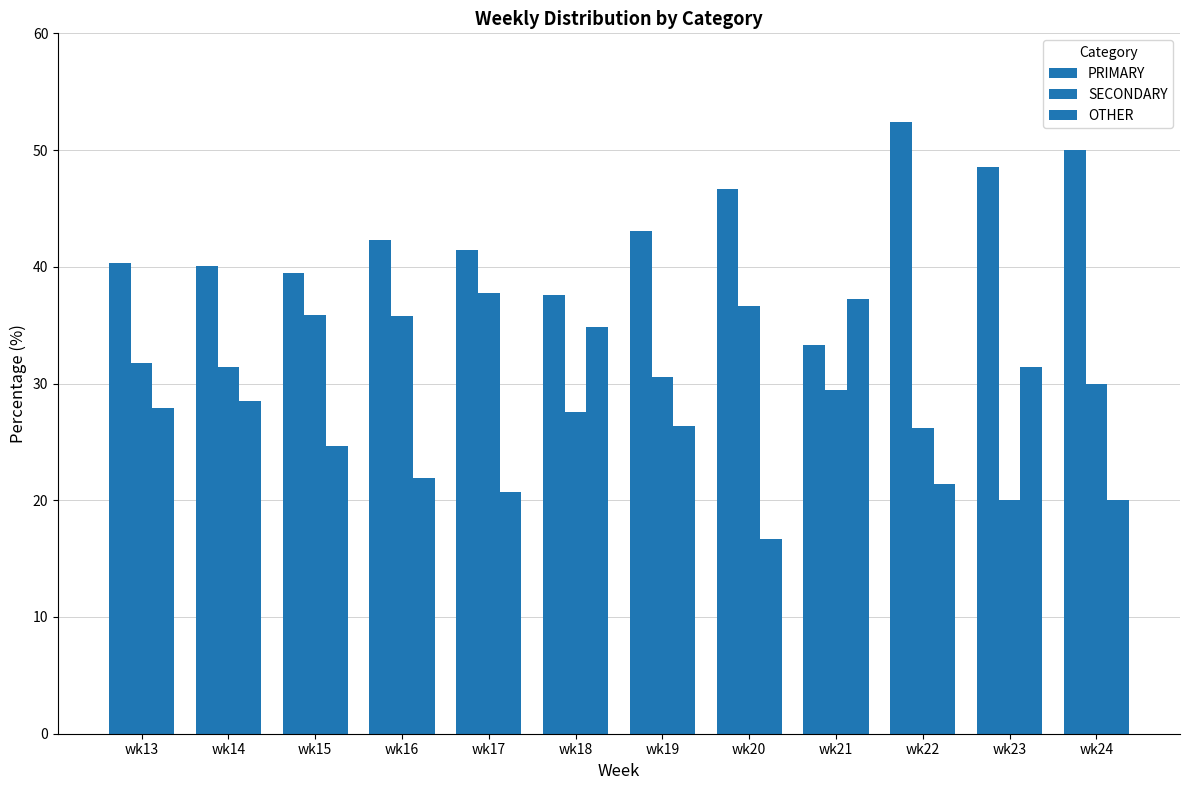

Rank the series by their average value, from highest to lowest.

PRIMARY, SECONDARY, OTHER